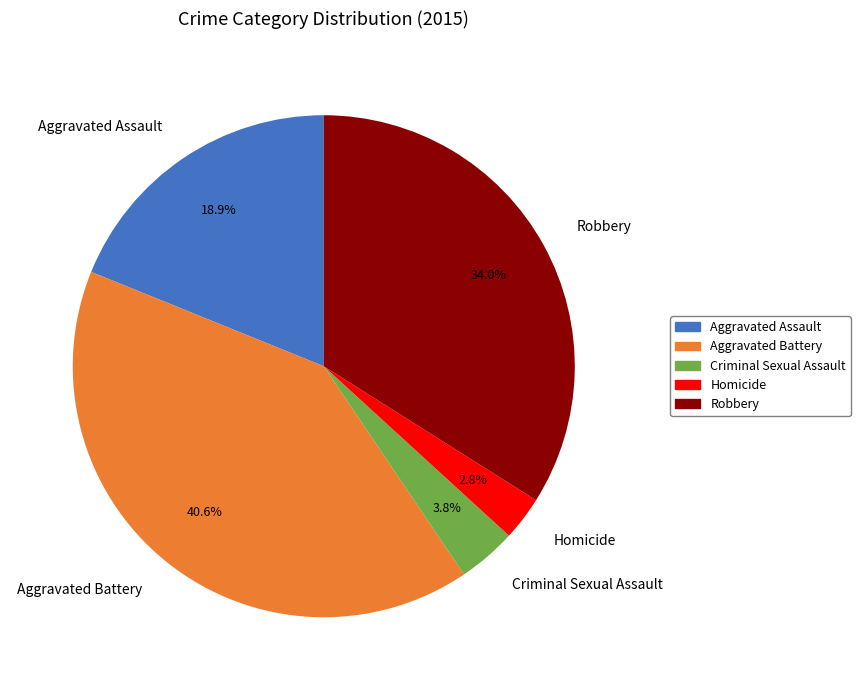

Does Robbery account for over 50% of the chart?

No